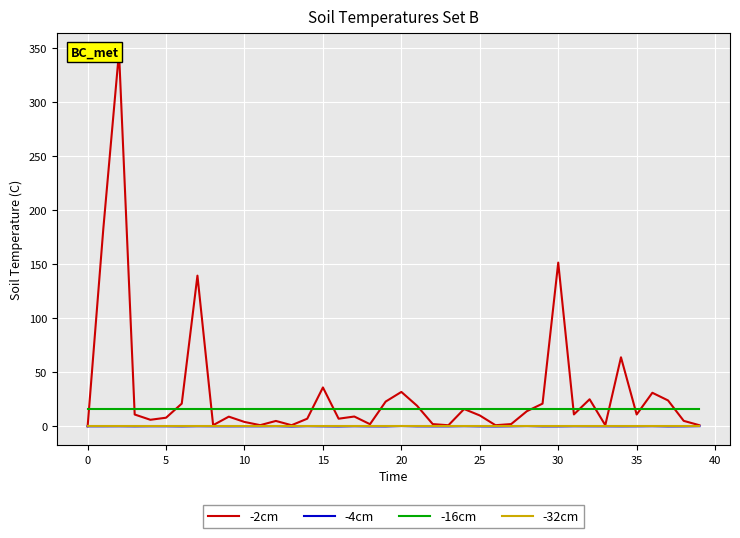

Does the chart display data point markers on the line(s)?

No